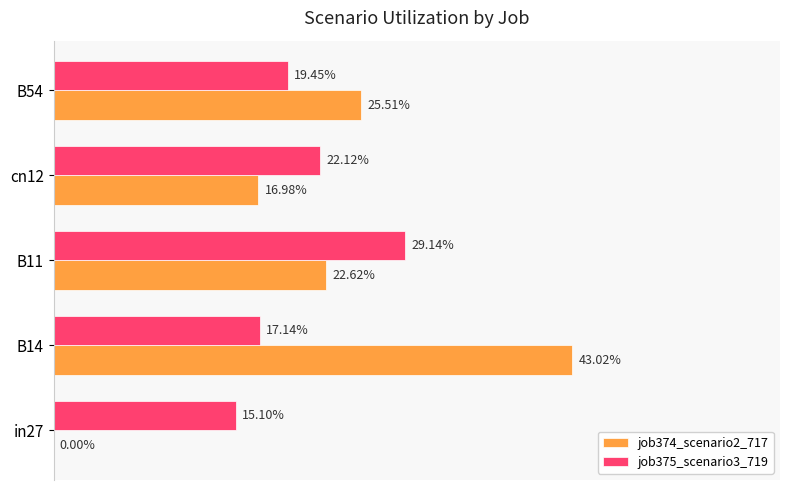

What is the value of the job375_scenario3_719 bar at the 2nd from the left?

0.2